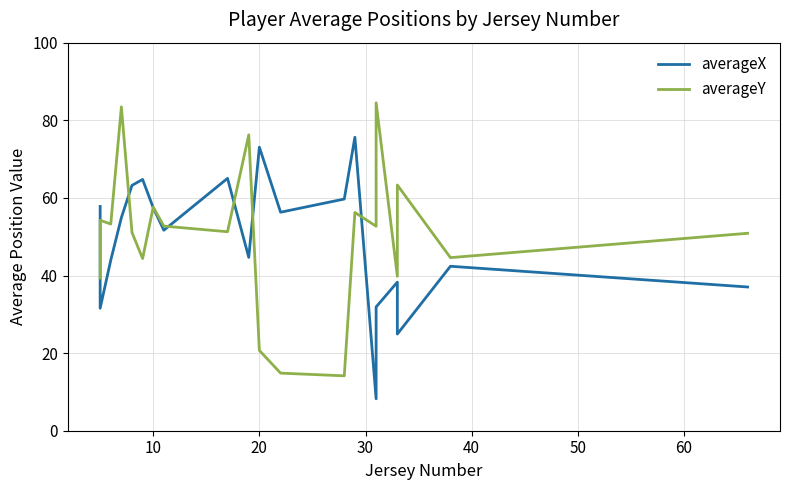

How many distinct data groups are displayed?

2